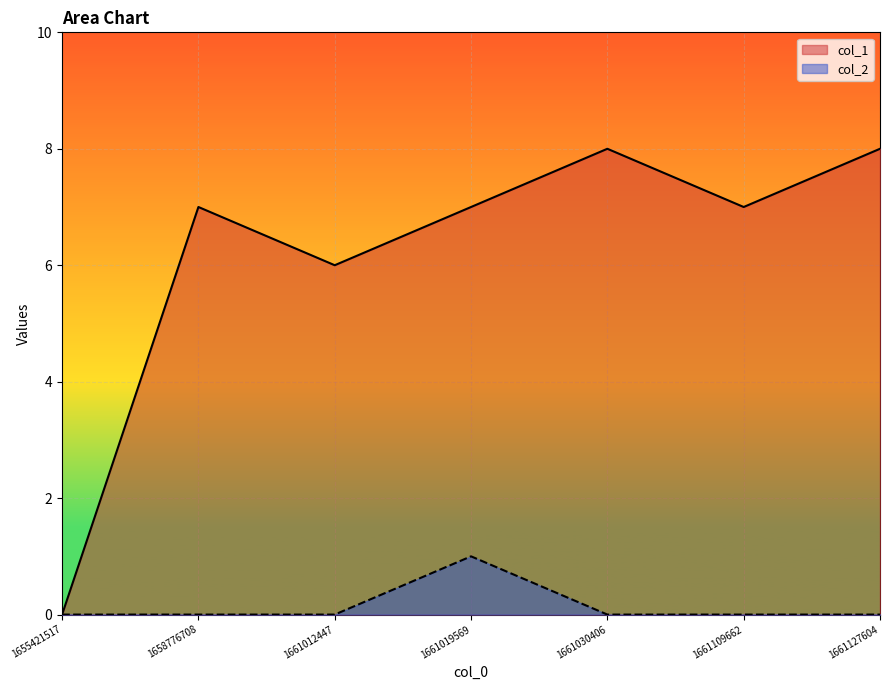

How many lines are shown in the chart?

2